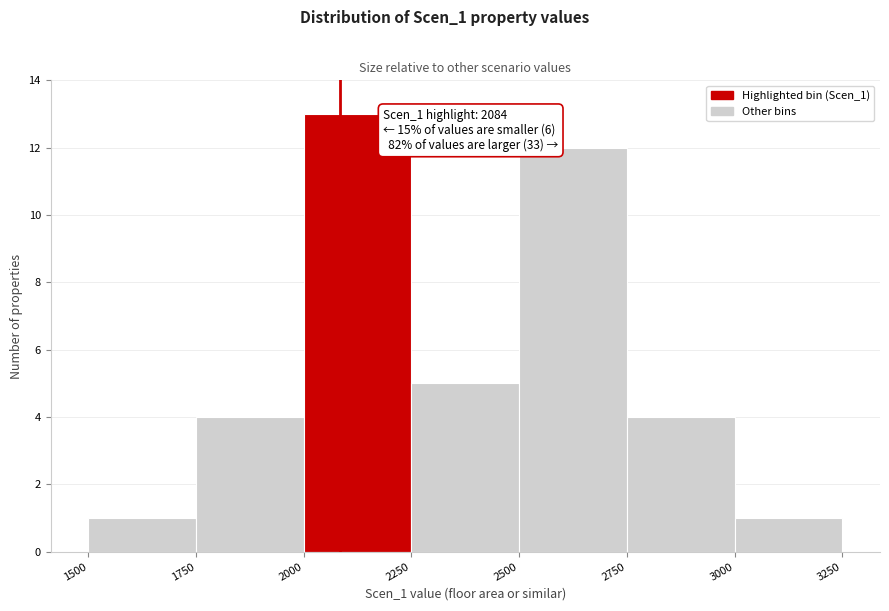

Which range on the x-axis has the tallest bar?

2000 to 2250